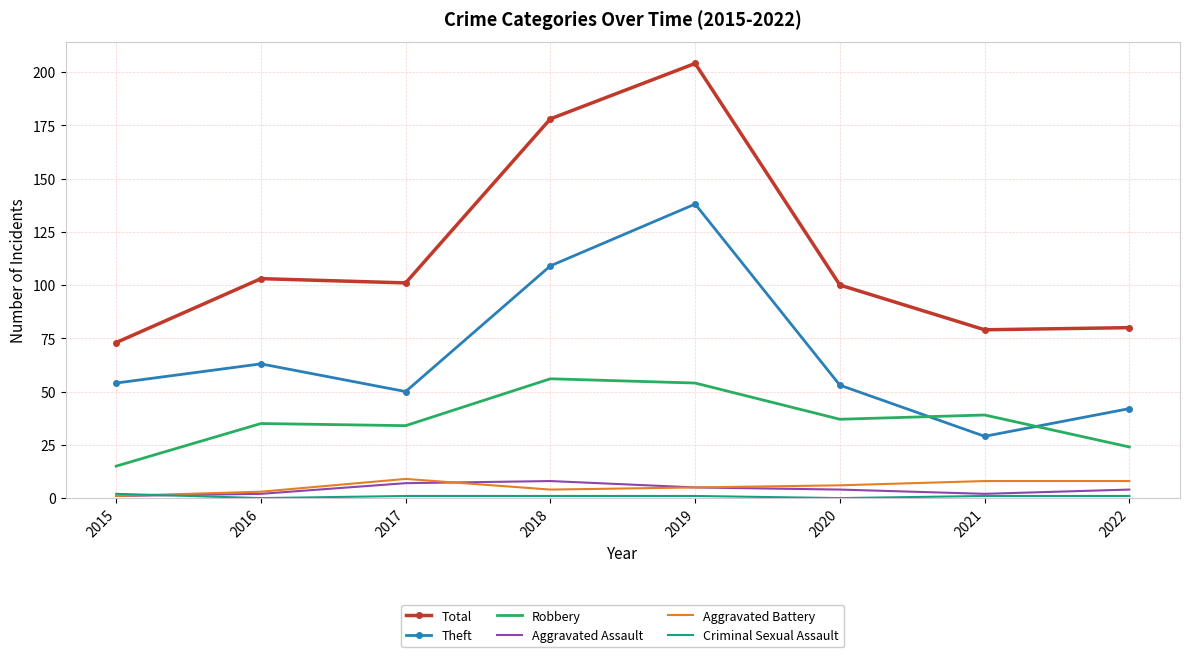

True or false: Total has more than 2 interior local peaks.

False